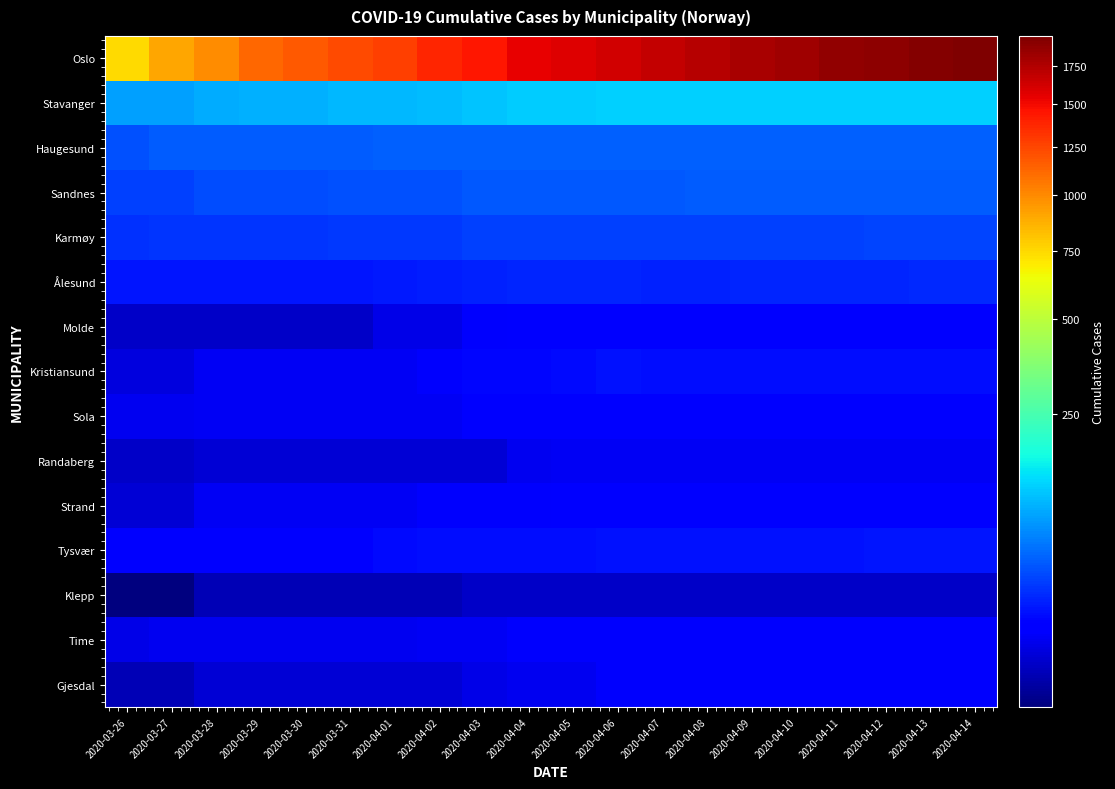

Between 2020-03-30 and 2020-04-08, which series saw the biggest shift?

Oslo